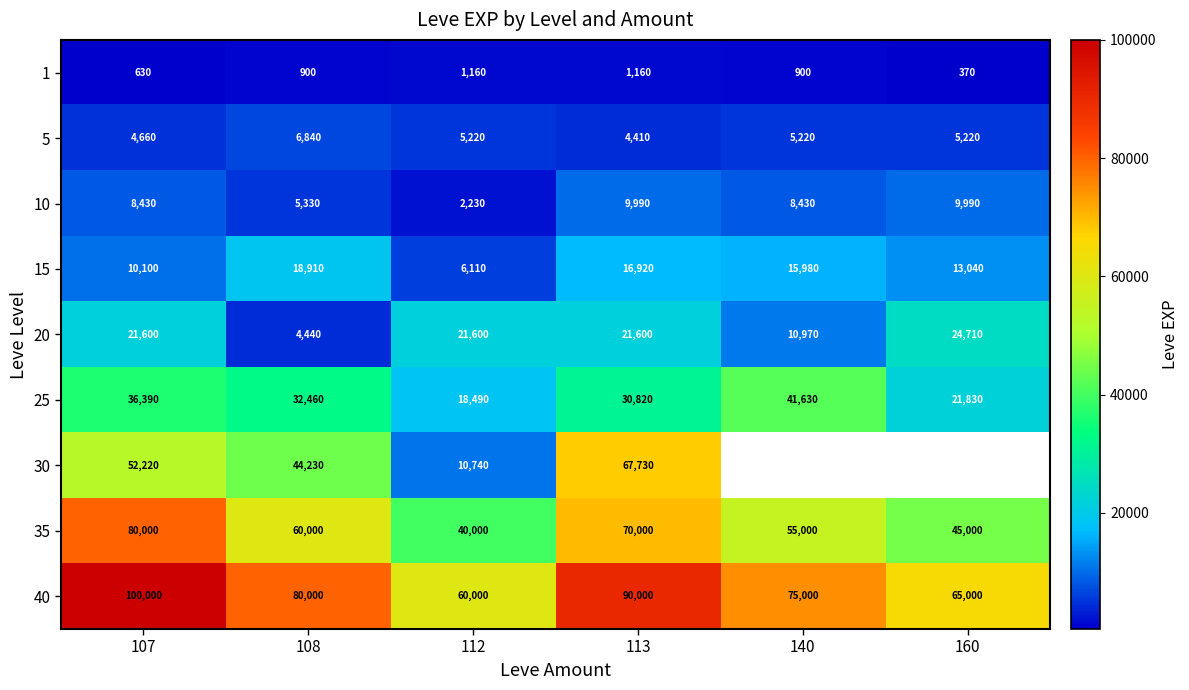

The 20 series shows 28894 at 112. True or false?

False